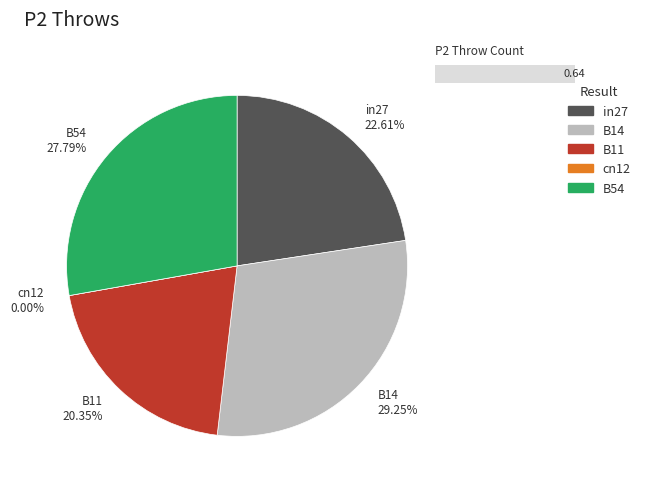

Rank the categories by value from lowest to highest.

cn12, B11, in27, B54, B14